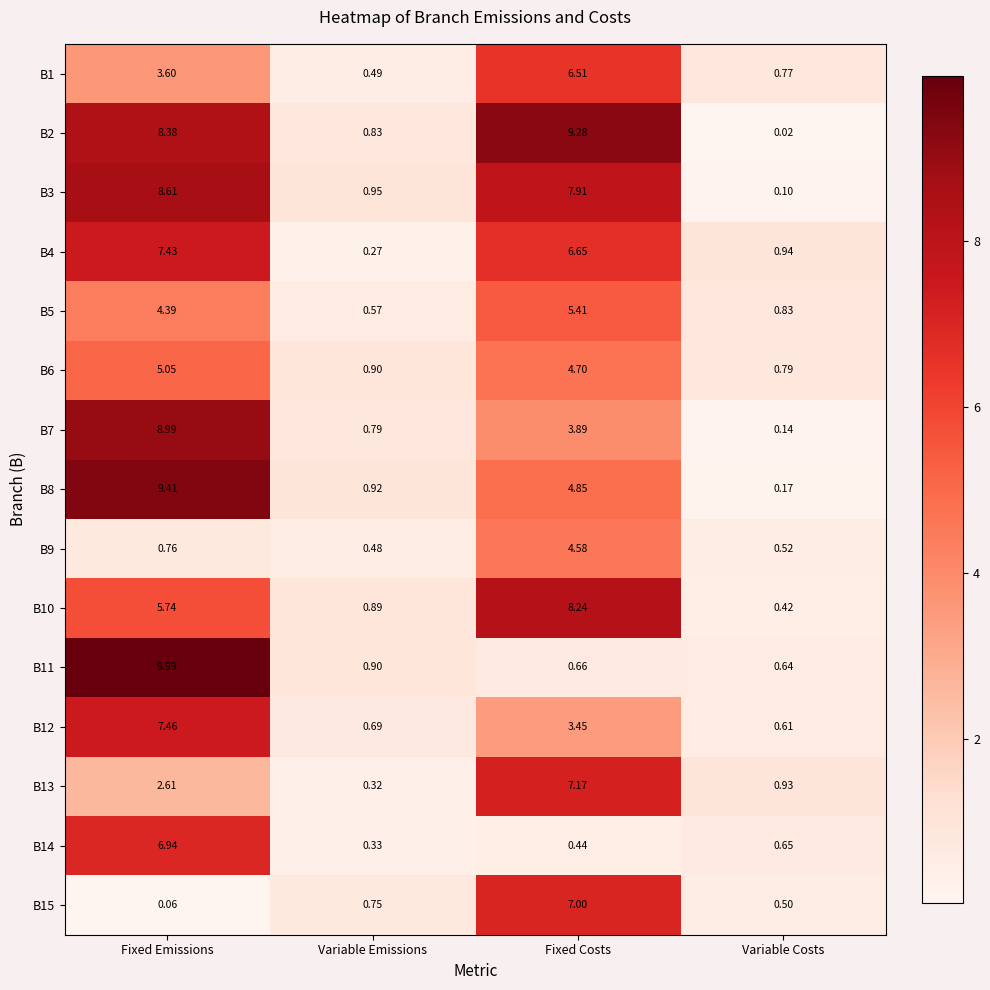

What is the total value across all series at Fixed Costs?

80.7